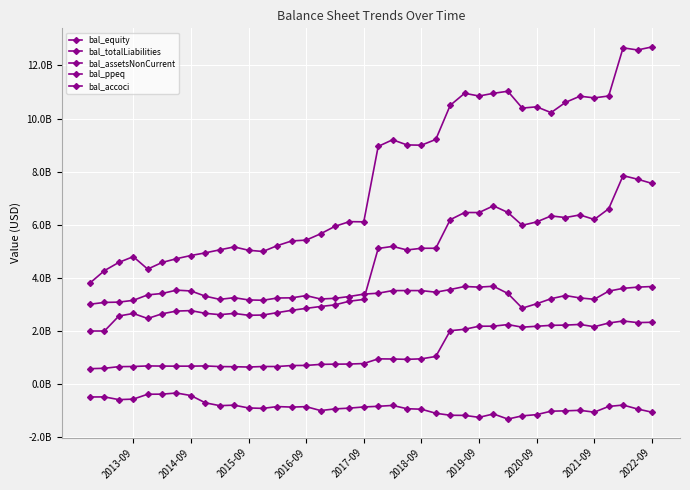

The bal_equity series shows 6155165912 at 14. True or false?

False